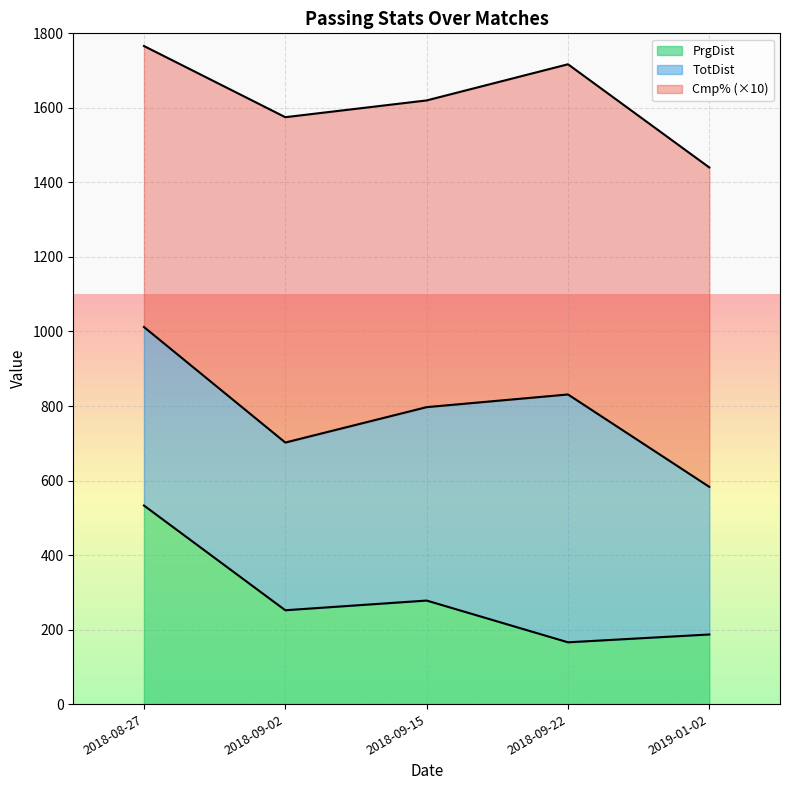

What are all the series names shown in the legend?

PrgDist, TotDist, Cmp% (×10)